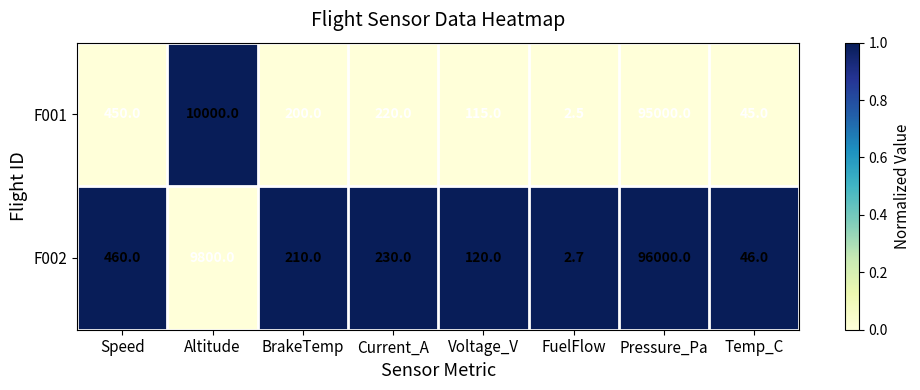

How many data points does each series have?

8